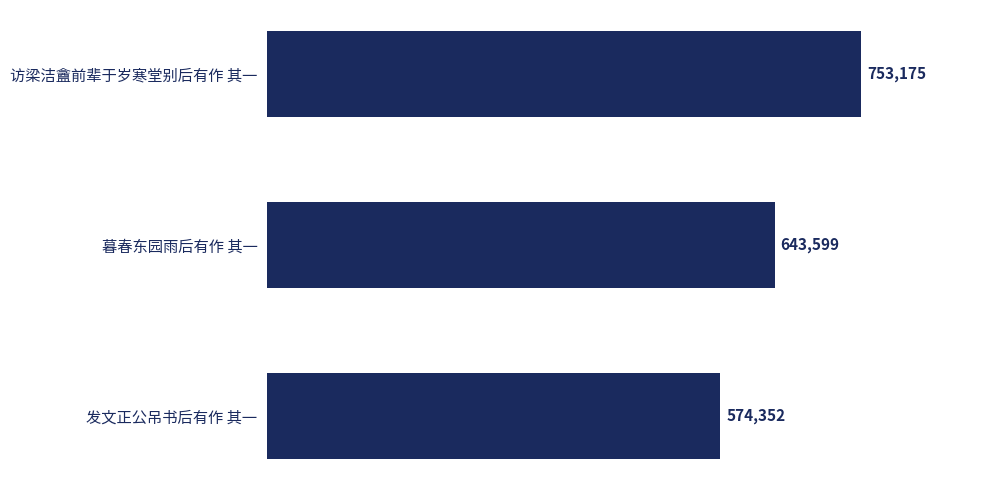

What is the value of the 2nd bar from the top?

643599